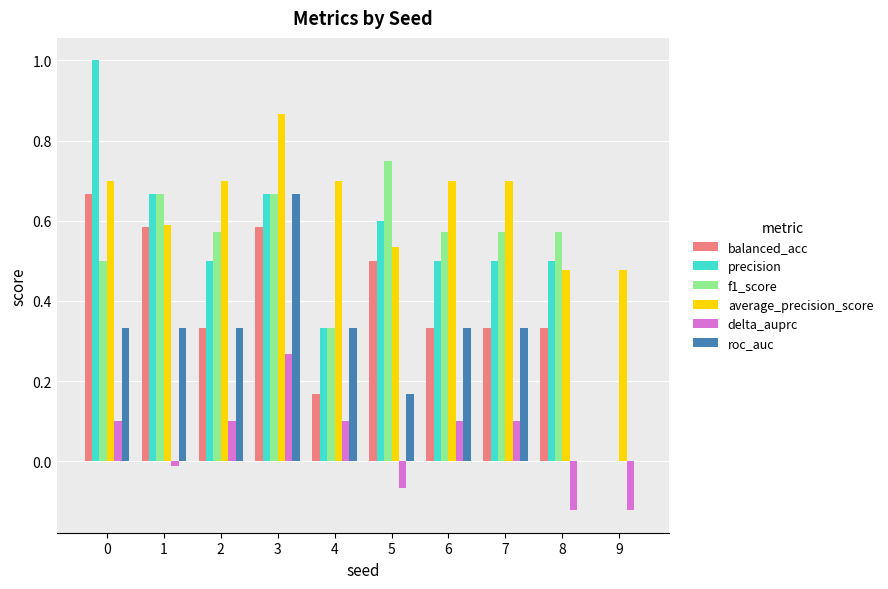

True or false: f1_score has a value of 0.2 at 8.

False